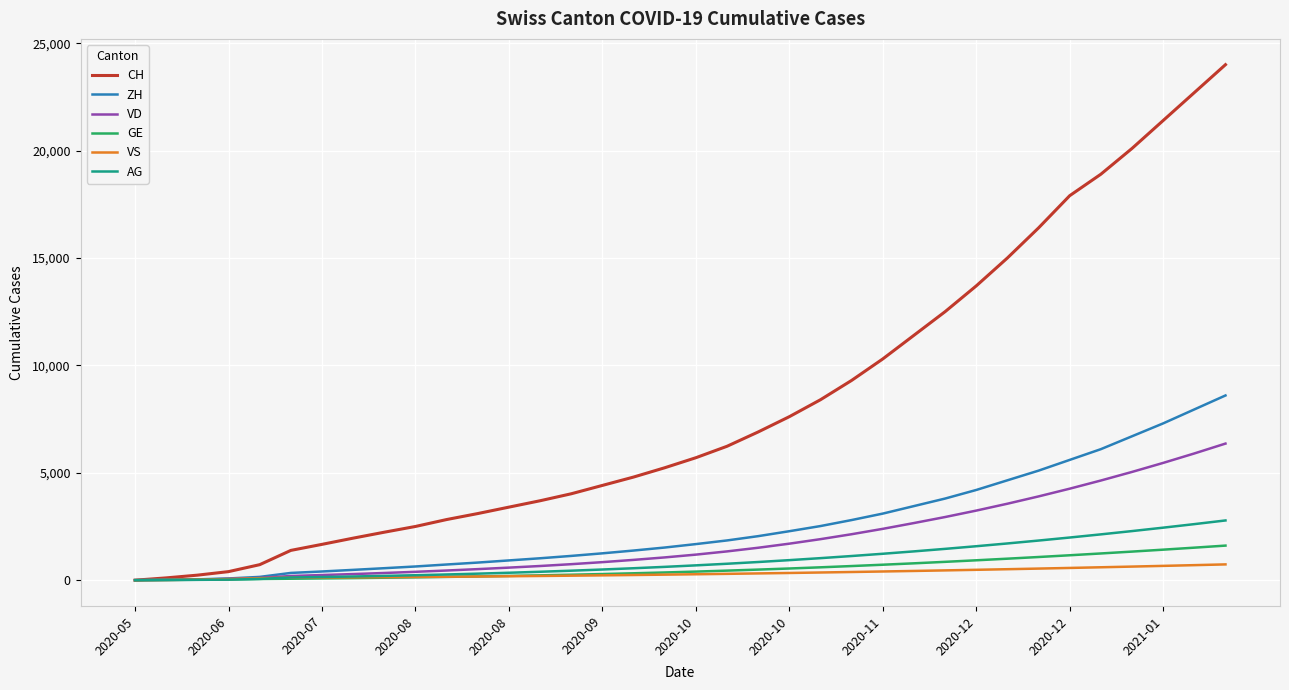

How many lines are shown in the chart?

6